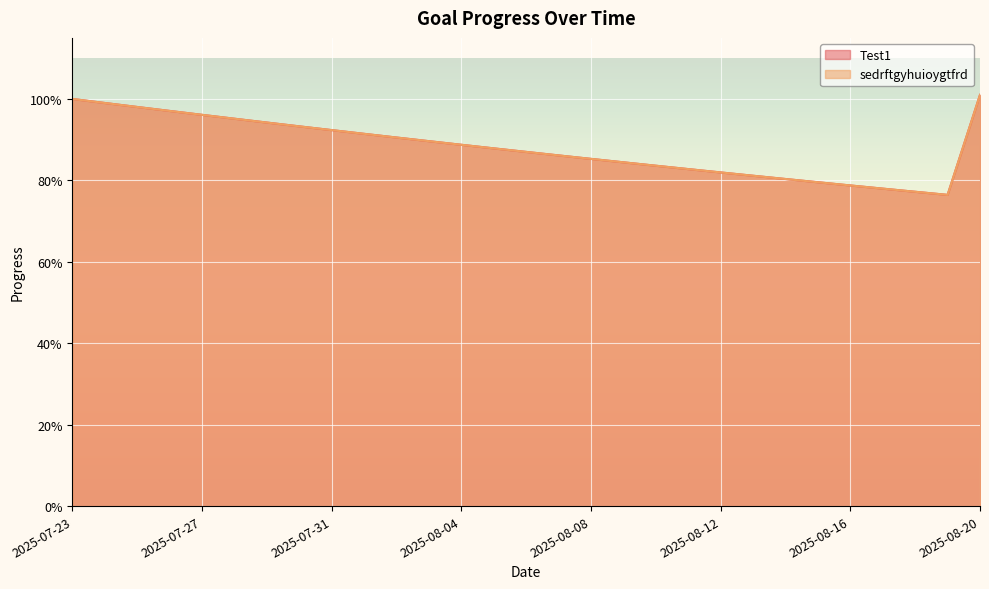

In Test1, how many points are lower than both neighbors (excluding endpoints)?

1